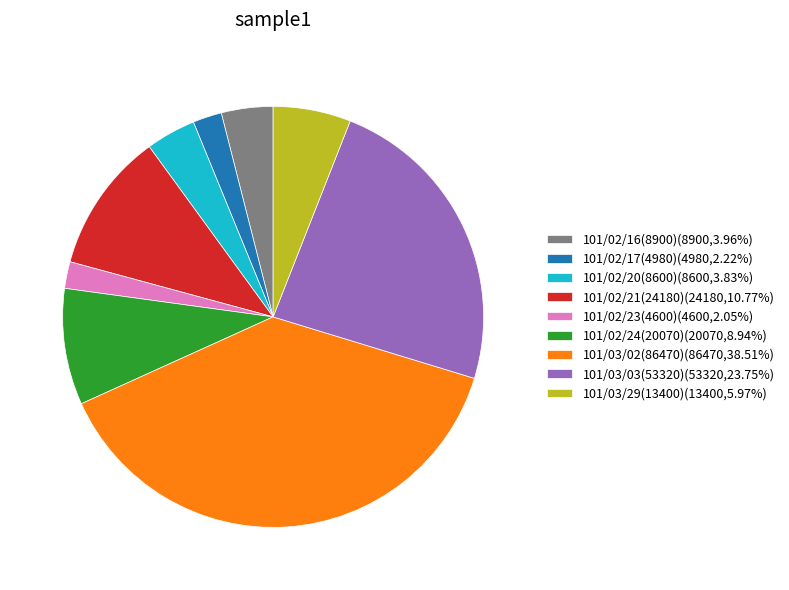

Approximately how many times larger is the value at 101/03/03(53320)(53320,23.75%) compared to 101/03/02(86470)(86470,38.51%)?

0.6